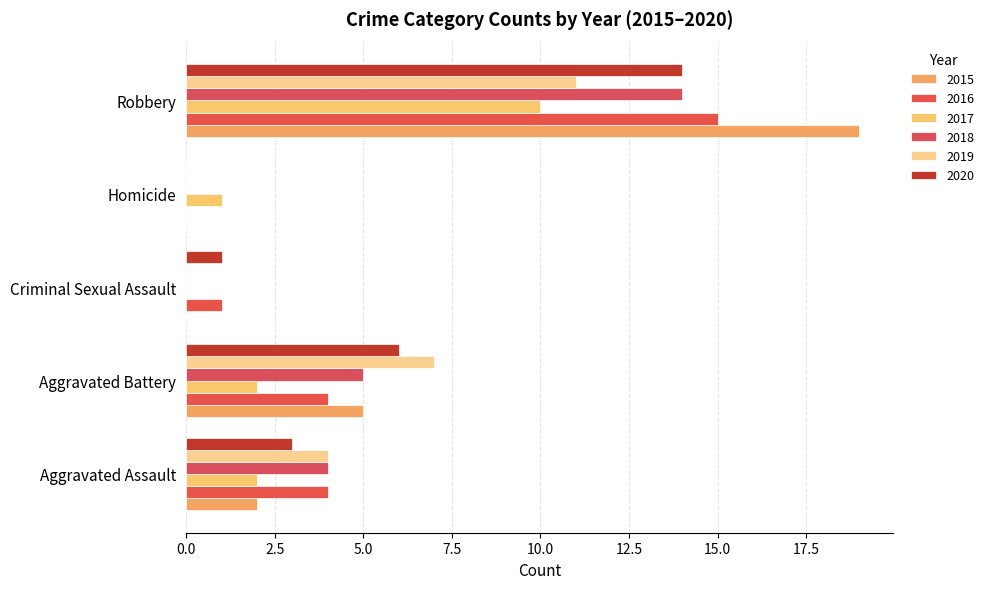

How many groups of bars are there?

5